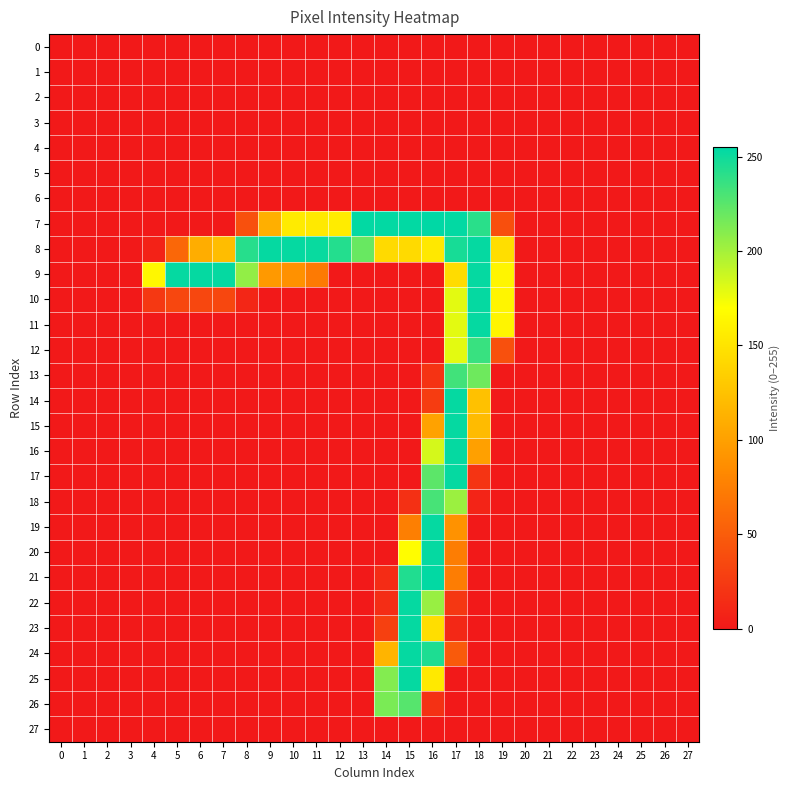

Reading left to right, extract all data points from this chart.

0: 0=0	1=0	2=0	3=0	4=0	5=0	6=0	7=0	8=0	9=0	10=0	11=0	12=0	13=0	14=0	15=0	16=0	17=0	18=0	19=0	20=0	21=0	22=0	23=0	24=0	25=0	26=0	27=0
1: 0=0	1=0	2=0	3=0	4=0	5=0	6=0	7=0	8=0	9=0	10=0	11=0	12=0	13=0	14=0	15=0	16=0	17=0	18=0	19=0	20=0	21=0	22=0	23=0	24=0	25=0	26=0	27=0
2: 0=0	1=0	2=0	3=0	4=0	5=0	6=0	7=0	8=0	9=0	10=0	11=0	12=0	13=0	14=0	15=0	16=0	17=0	18=0	19=0	20=0	21=0	22=0	23=0	24=0	25=0	26=0	27=0
3: 0=0	1=0	2=0	3=0	4=0	5=0	6=0	7=0	8=0	9=0	10=0	11=0	12=0	13=0	14=0	15=0	16=0	17=0	18=0	19=0	20=0	21=0	22=0	23=0	24=0	25=0	26=0	27=0
4: 0=0	1=0	2=0	3=0	4=0	5=0	6=0	7=0	8=0	9=0	10=0	11=0	12=0	13=0	14=0	15=0	16=0	17=0	18=0	19=0	20=0	21=0	22=0	23=0	24=0	25=0	26=0	27=0
5: 0=0	1=0	2=0	3=0	4=0	5=0	6=0	7=0	8=0	9=0	10=0	11=0	12=0	13=0	14=0	15=0	16=0	17=0	18=0	19=0	20=0	21=0	22=0	23=0	24=0	25=0	26=0	27=0
6: 0=0	1=0	2=0	3=0	4=0	5=0	6=0	7=0	8=0	9=0	10=0	11=0	12=0	13=0	14=0	15=0	16=0	17=0	18=0	19=0	20=0	21=0	22=0	23=0	24=0	25=0	26=0	27=0
7: 0=0	1=0	2=0	3=0	4=0	5=0	6=0	7=0	8=41	9=111	10=155	11=154	12=156	13=254	14=254	15=254	16=255	17=254	18=241	19=40	20=0	21=0	22=0	23=0	24=0	25=0	26=0	27=0
8: 0=0	1=0	2=0	3=0	4=7	5=58	6=110	7=122	8=242	9=253	10=253	11=252	12=243	13=220	14=143	15=143	16=153	17=247	18=253	19=146	20=0	21=0	22=0	23=0	24=0	25=0	26=0	27=0
9: 0=0	1=0	2=0	3=0	4=164	5=253	6=253	7=253	8=206	9=95	10=89	11=72	12=0	13=0	14=0	15=0	16=0	17=144	18=253	19=163	20=0	21=0	22=0	23=0	24=0	25=0	26=0	27=0
10: 0=0	1=0	2=0	3=0	4=23	5=34	6=34	7=34	8=10	9=0	10=0	11=0	12=0	13=0	14=0	15=0	16=0	17=179	18=253	19=163	20=0	21=0	22=0	23=0	24=0	25=0	26=0	27=0
11: 0=0	1=0	2=0	3=0	4=0	5=0	6=0	7=0	8=0	9=0	10=0	11=0	12=0	13=0	14=0	15=0	16=0	17=179	18=253	19=163	20=0	21=0	22=0	23=0	24=0	25=0	26=0	27=0
12: 0=0	1=0	2=0	3=0	4=0	5=0	6=0	7=0	8=0	9=0	10=0	11=0	12=0	13=0	14=0	15=0	16=0	17=179	18=236	19=41	20=0	21=0	22=0	23=0	24=0	25=0	26=0	27=0
13: 0=0	1=0	2=0	3=0	4=0	5=0	6=0	7=0	8=0	9=0	10=0	11=0	12=0	13=0	14=0	15=0	16=19	17=233	18=218	19=0	20=0	21=0	22=0	23=0	24=0	25=0	26=0	27=0
14: 0=0	1=0	2=0	3=0	4=0	5=0	6=0	7=0	8=0	9=0	10=0	11=0	12=0	13=0	14=0	15=0	16=26	17=253	18=125	19=0	20=0	21=0	22=0	23=0	24=0	25=0	26=0	27=0
15: 0=0	1=0	2=0	3=0	4=0	5=0	6=0	7=0	8=0	9=0	10=0	11=0	12=0	13=0	14=0	15=0	16=102	17=253	18=120	19=0	20=0	21=0	22=0	23=0	24=0	25=0	26=0	27=0
16: 0=0	1=0	2=0	3=0	4=0	5=0	6=0	7=0	8=0	9=0	10=0	11=0	12=0	13=0	14=0	15=0	16=184	17=253	18=100	19=0	20=0	21=0	22=0	23=0	24=0	25=0	26=0	27=0
17: 0=0	1=0	2=0	3=0	4=0	5=0	6=0	7=0	8=0	9=0	10=0	11=0	12=0	13=0	14=0	15=0	16=224	17=253	18=20	19=0	20=0	21=0	22=0	23=0	24=0	25=0	26=0	27=0
18: 0=0	1=0	2=0	3=0	4=0	5=0	6=0	7=0	8=0	9=0	10=0	11=0	12=0	13=0	14=0	15=17	16=231	17=203	18=8	19=0	20=0	21=0	22=0	23=0	24=0	25=0	26=0	27=0
19: 0=0	1=0	2=0	3=0	4=0	5=0	6=0	7=0	8=0	9=0	10=0	11=0	12=0	13=0	14=0	15=76	16=253	17=90	18=0	19=0	20=0	21=0	22=0	23=0	24=0	25=0	26=0	27=0
20: 0=0	1=0	2=0	3=0	4=0	5=0	6=0	7=0	8=0	9=0	10=0	11=0	12=0	13=0	14=0	15=169	16=253	17=74	18=0	19=0	20=0	21=0	22=0	23=0	24=0	25=0	26=0	27=0
21: 0=0	1=0	2=0	3=0	4=0	5=0	6=0	7=0	8=0	9=0	10=0	11=0	12=0	13=0	14=14	15=244	16=254	17=74	18=0	19=0	20=0	21=0	22=0	23=0	24=0	25=0	26=0	27=0
22: 0=0	1=0	2=0	3=0	4=0	5=0	6=0	7=0	8=0	9=0	10=0	11=0	12=0	13=0	14=15	15=253	16=204	17=22	18=0	19=0	20=0	21=0	22=0	23=0	24=0	25=0	26=0	27=0
23: 0=0	1=0	2=0	3=0	4=0	5=0	6=0	7=0	8=0	9=0	10=0	11=0	12=0	13=0	14=29	15=253	16=146	17=11	18=0	19=0	20=0	21=0	22=0	23=0	24=0	25=0	26=0	27=0
24: 0=0	1=0	2=0	3=0	4=0	5=0	6=0	7=0	8=0	9=0	10=0	11=0	12=0	13=0	14=115	15=253	16=245	17=48	18=0	19=0	20=0	21=0	22=0	23=0	24=0	25=0	26=0	27=0
25: 0=0	1=0	2=0	3=0	4=0	5=0	6=0	7=0	8=0	9=0	10=0	11=0	12=0	13=0	14=211	15=253	16=154	17=0	18=0	19=0	20=0	21=0	22=0	23=0	24=0	25=0	26=0	27=0
26: 0=0	1=0	2=0	3=0	4=0	5=0	6=0	7=0	8=0	9=0	10=0	11=0	12=0	13=0	14=214	15=226	16=18	17=0	18=0	19=0	20=0	21=0	22=0	23=0	24=0	25=0	26=0	27=0
27: 0=0	1=0	2=0	3=0	4=0	5=0	6=0	7=0	8=0	9=0	10=0	11=0	12=0	13=0	14=0	15=0	16=0	17=0	18=0	19=0	20=0	21=0	22=0	23=0	24=0	25=0	26=0	27=0